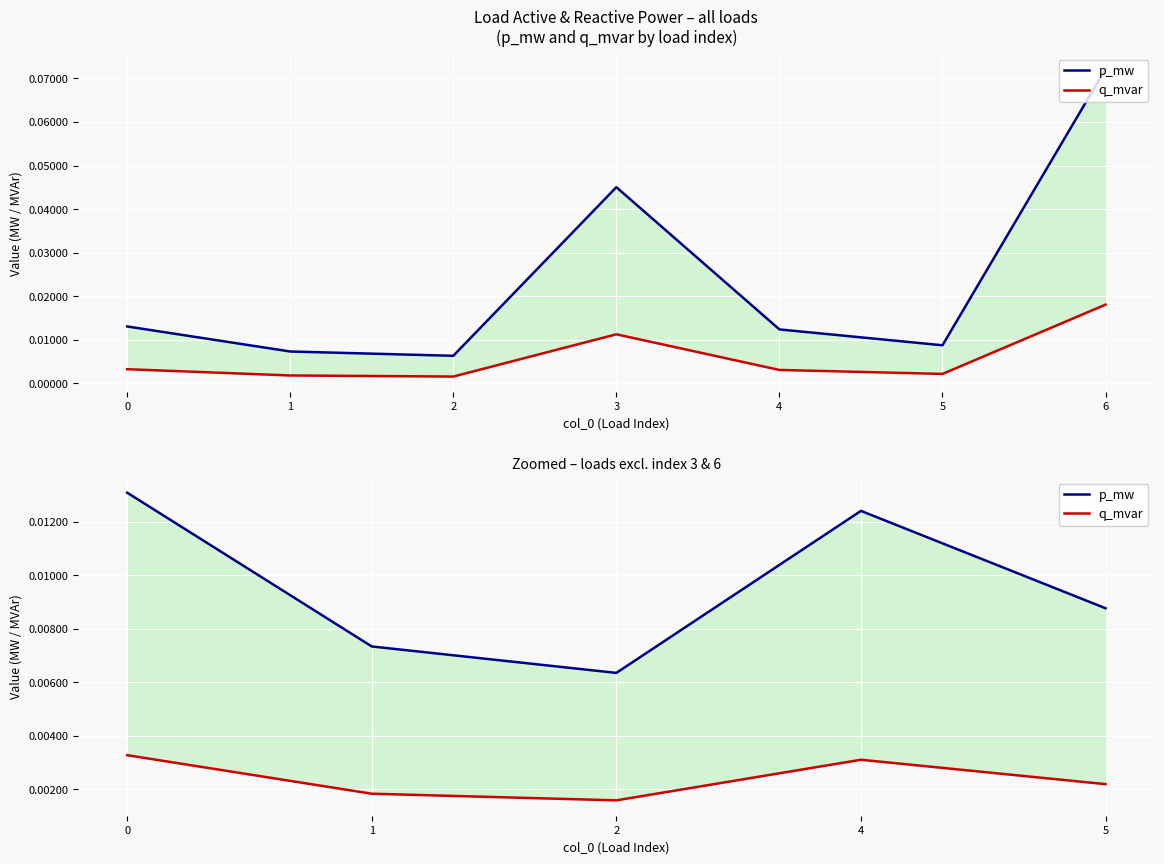

Which series changed the most between 4 and 5?

p_mw